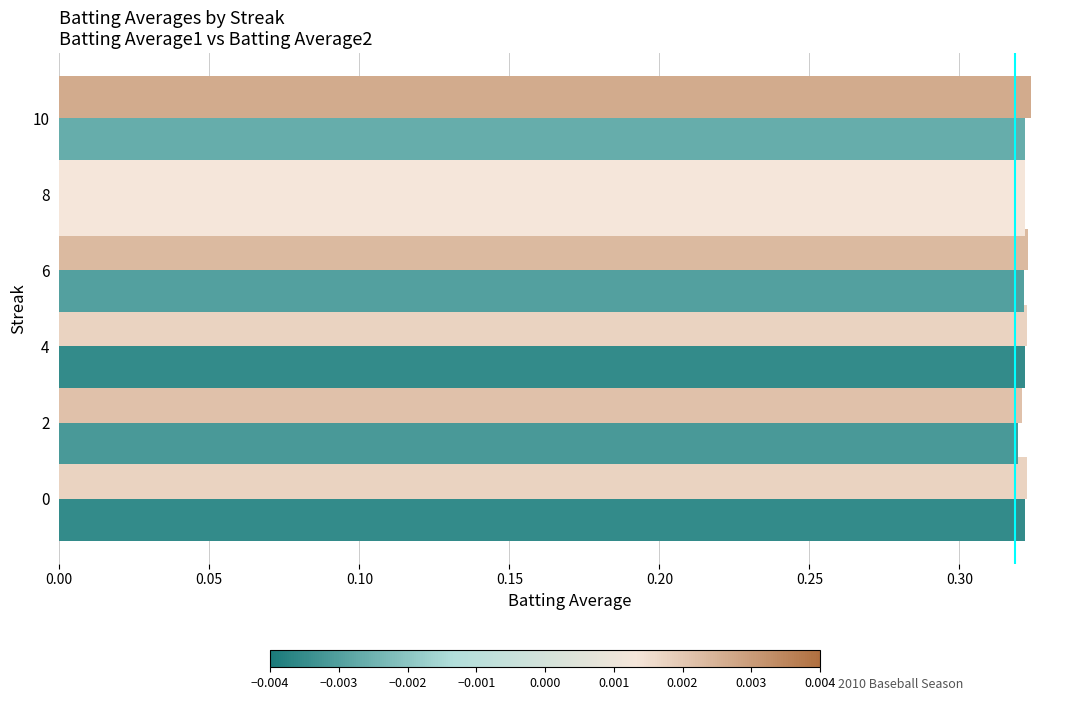

How many data points does each series have?

6